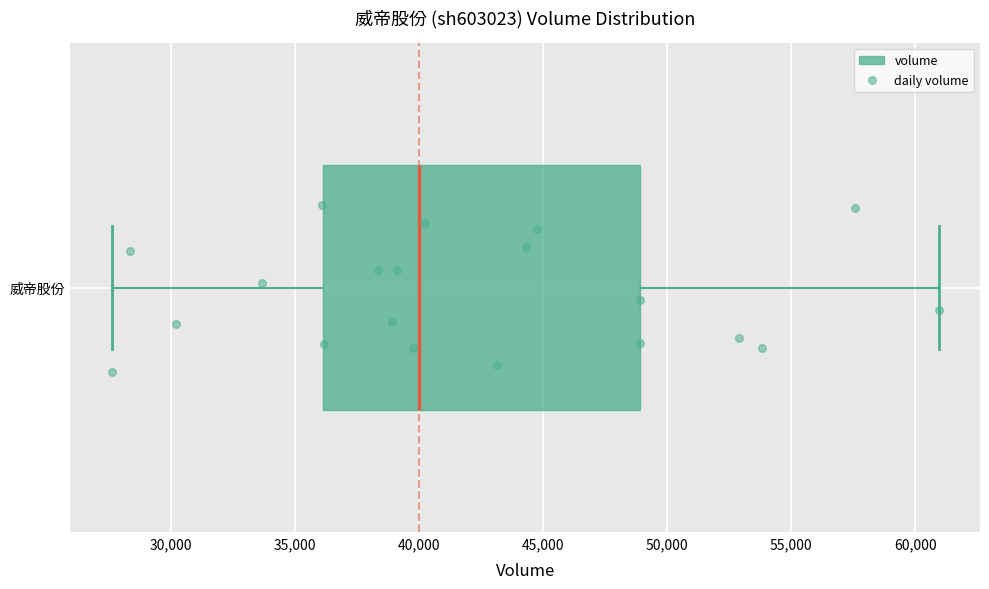

Where does the left whisker of the box for 威帝股份 end on the x-axis? The values are not printed on the chart, so give them approximately, as read against the axis.

27500